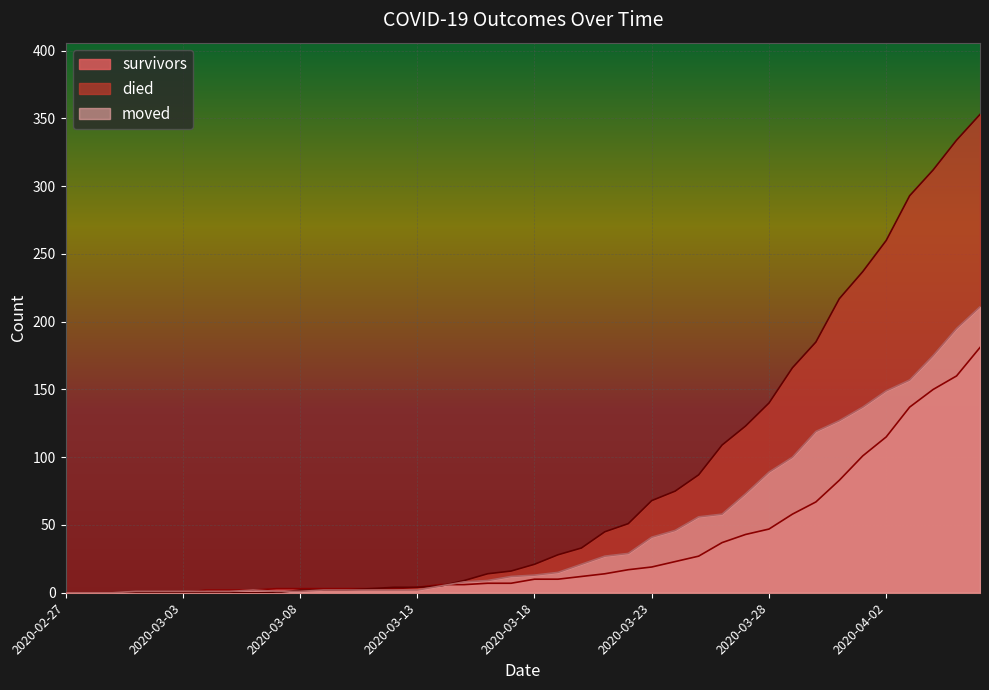

Rank the series at 2020-03-03 from lowest to highest value.

survivors, died, moved